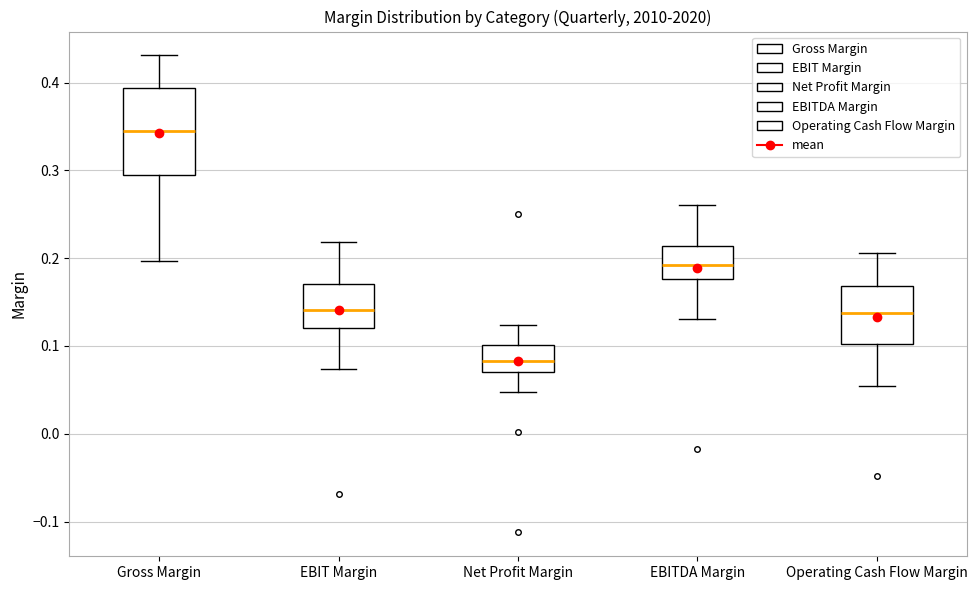

Reading left to right, transcribe this box plot: for each box, give where its median line is, the range the box spans, and where its two whiskers end, as read against the y-axis. The values are not printed on the chart, so give them approximately, as read against the axis.

Gross Margin: median 0.34, box 0.29 to 0.39, whiskers 0.20 to 0.43
EBIT Margin: median 0.14, box 0.12 to 0.17, whiskers 0.07 to 0.22
Net Profit Margin: median 0.08, box 0.07 to 0.10, whiskers 0.05 to 0.12
EBITDA Margin: median 0.19, box 0.18 to 0.21, whiskers 0.13 to 0.26
Operating Cash Flow Margin: median 0.14, box 0.10 to 0.17, whiskers 0.05 to 0.21